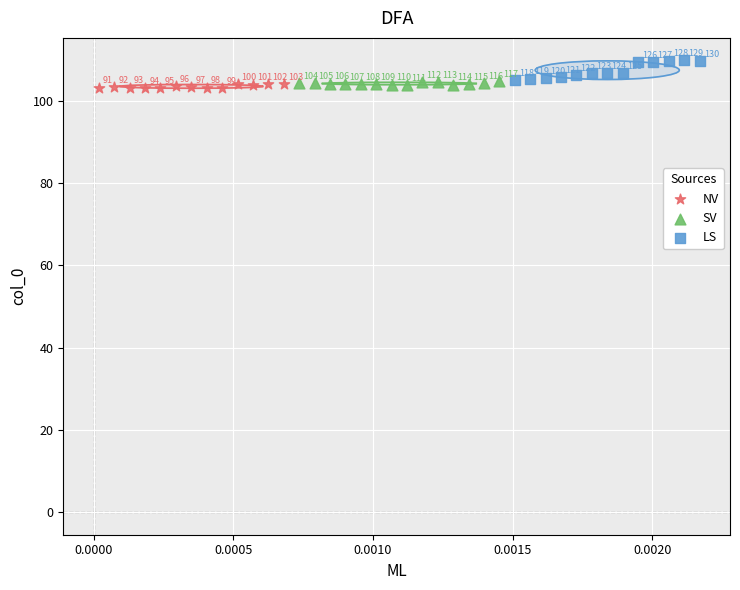

Which series has the widest spread of Y values?

LS